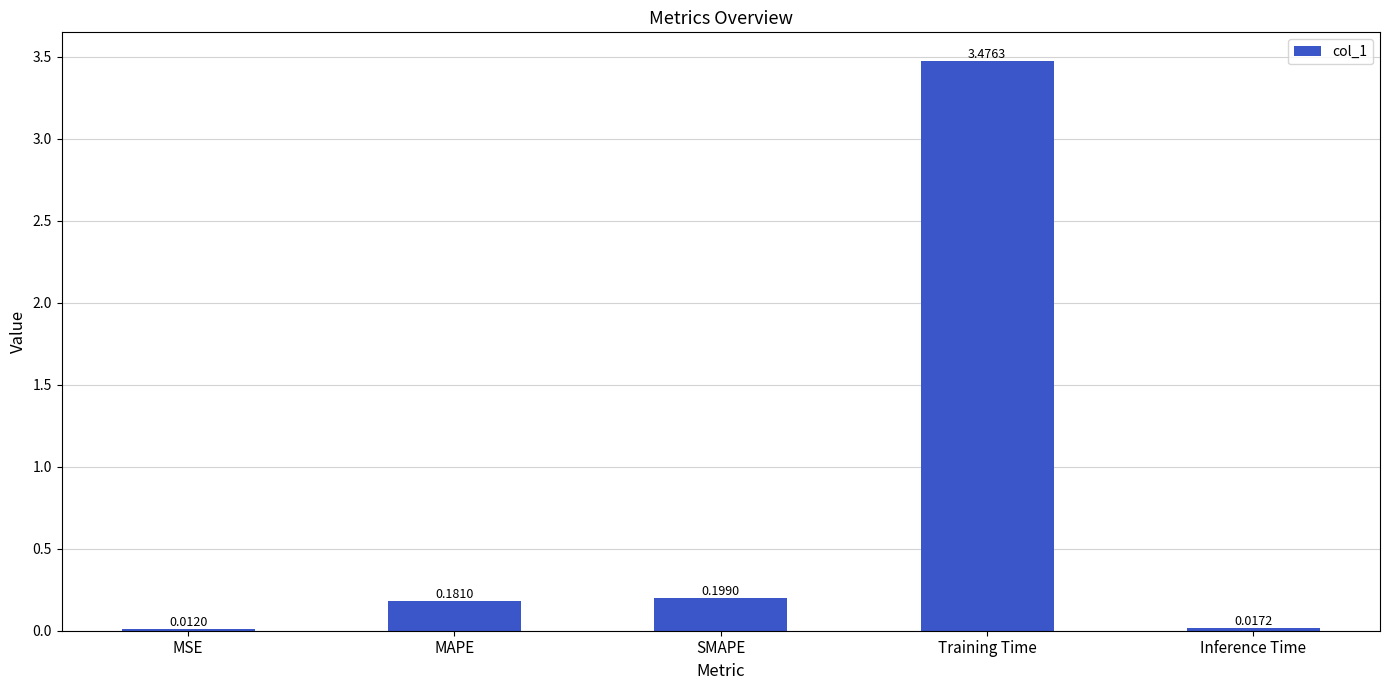

How many bars are there in total?

5